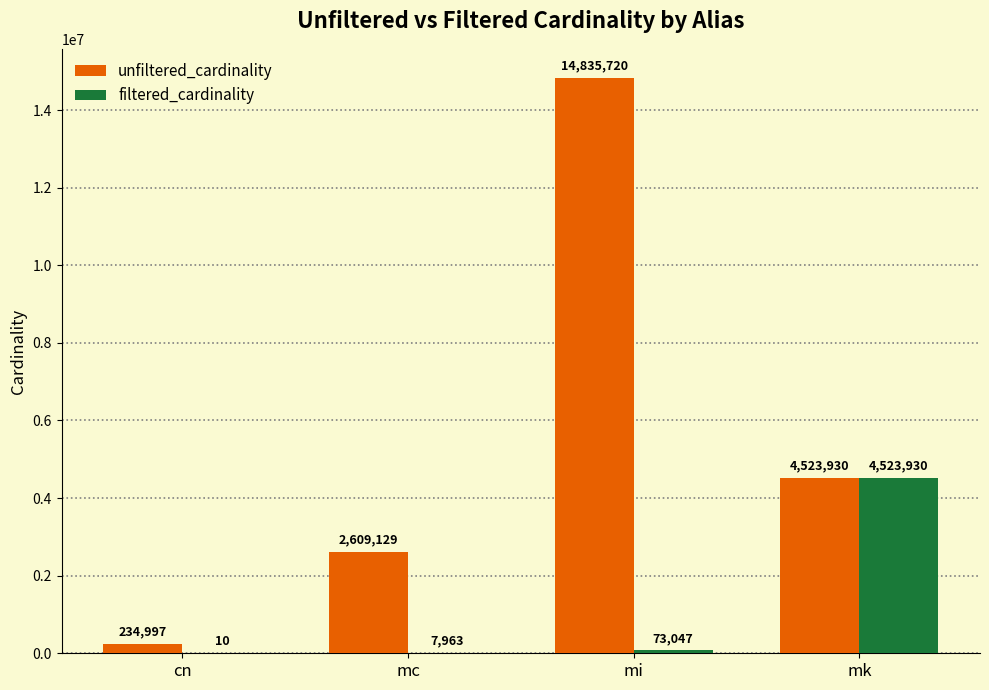

Which series has the largest total across all categories?

unfiltered_cardinality